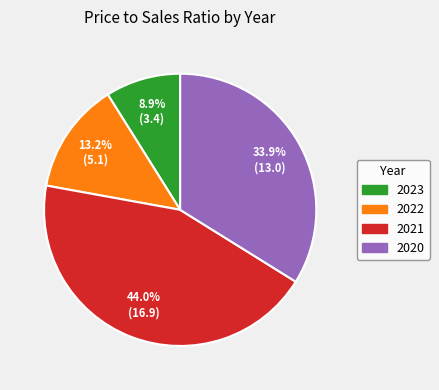

Does 2021 represent more than half of the total?

No